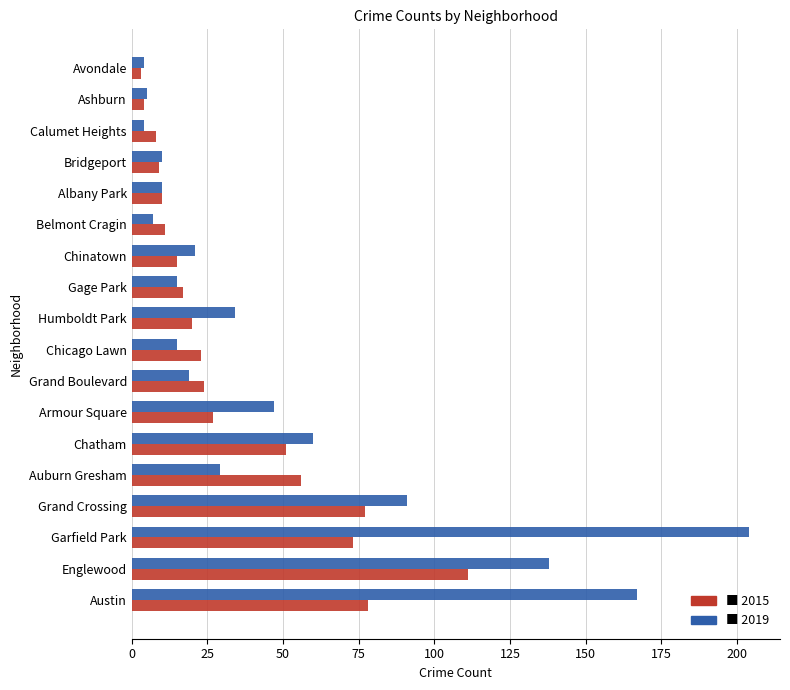

Which label corresponds to the largest value in the chart?

Garfield Park